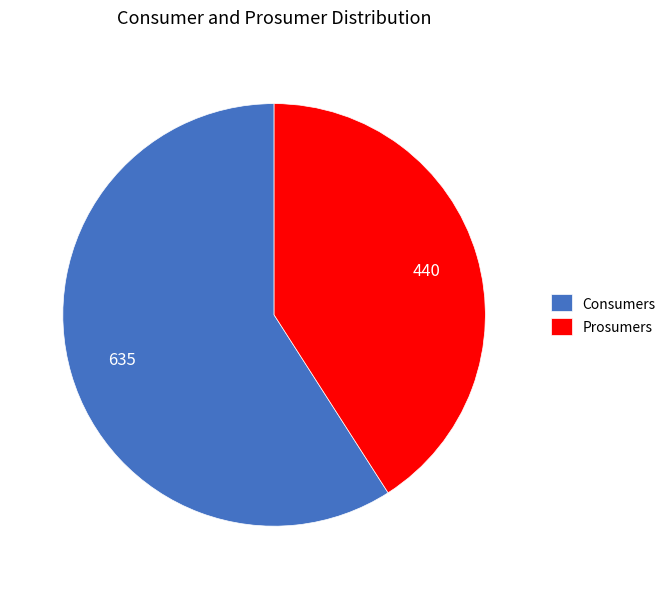

What is the ratio of the value at Prosumers to the value at Consumers?

0.7